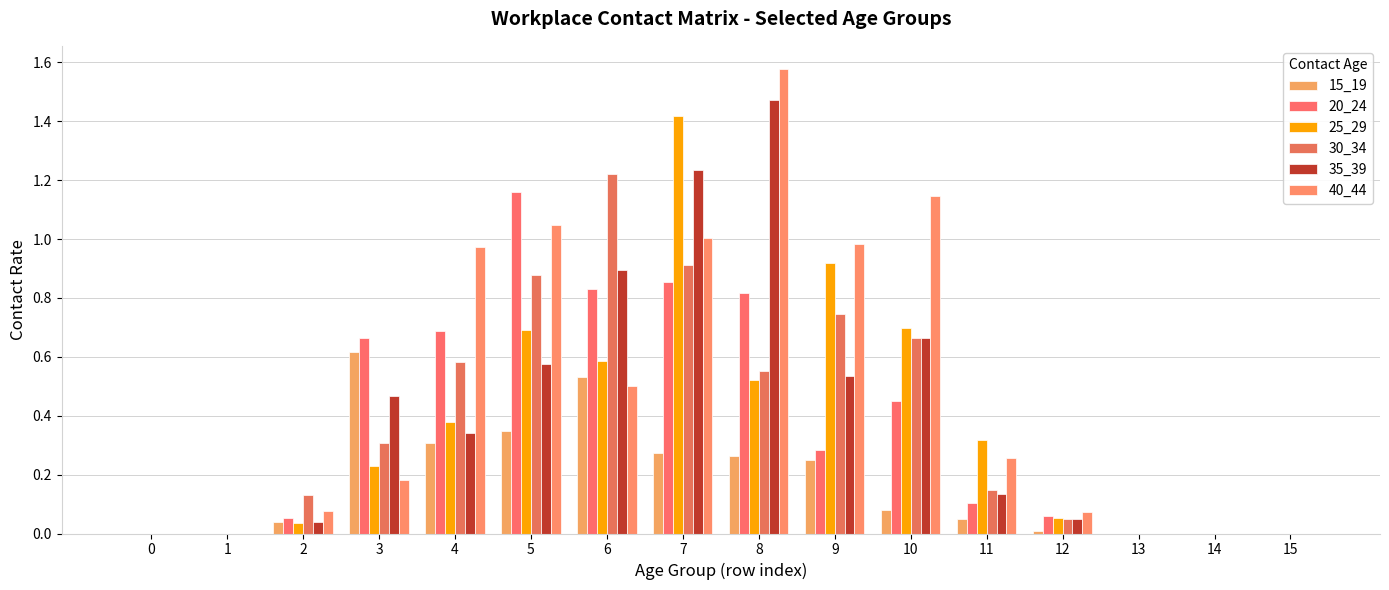

What are all the series names shown in the legend?

15_19, 20_24, 25_29, 30_34, 35_39, 40_44